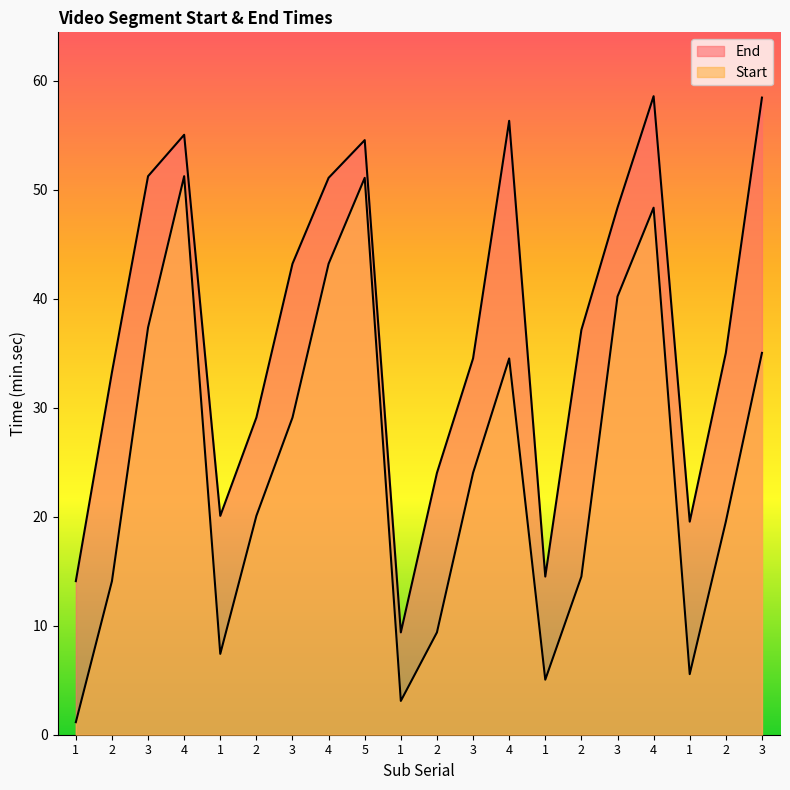

What are all the series names shown in the legend?

Start, End